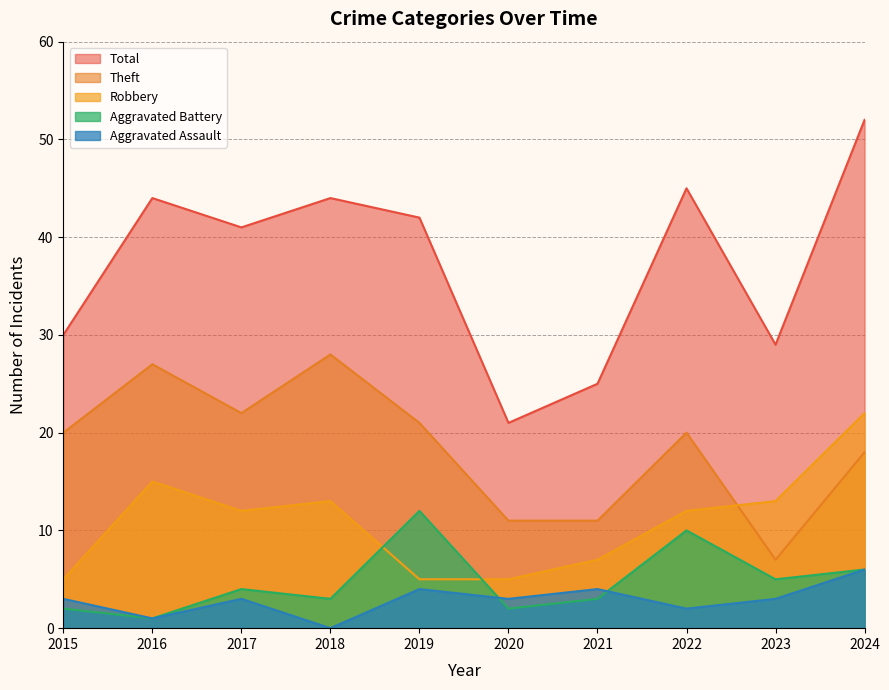

Reading left to right, transcribe all the data shown in this chart.

Aggravated Assault: 2015=3	2016=1	2017=3	2018=0	2019=4	2020=3	2021=4	2022=2	2023=3	2024=6
Aggravated Battery: 2015=2	2016=1	2017=4	2018=3	2019=12	2020=2	2021=3	2022=10	2023=5	2024=6
Robbery: 2015=5	2016=15	2017=12	2018=13	2019=5	2020=5	2021=7	2022=12	2023=13	2024=22
Theft: 2015=20	2016=27	2017=22	2018=28	2019=21	2020=11	2021=11	2022=20	2023=7	2024=18
Total: 2015=30	2016=44	2017=41	2018=44	2019=42	2020=21	2021=25	2022=45	2023=29	2024=52